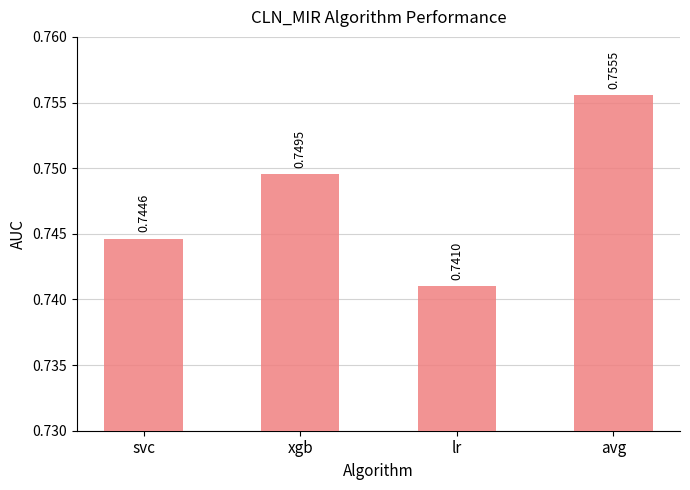

What is the label of the 3rd bar from the left?

lr